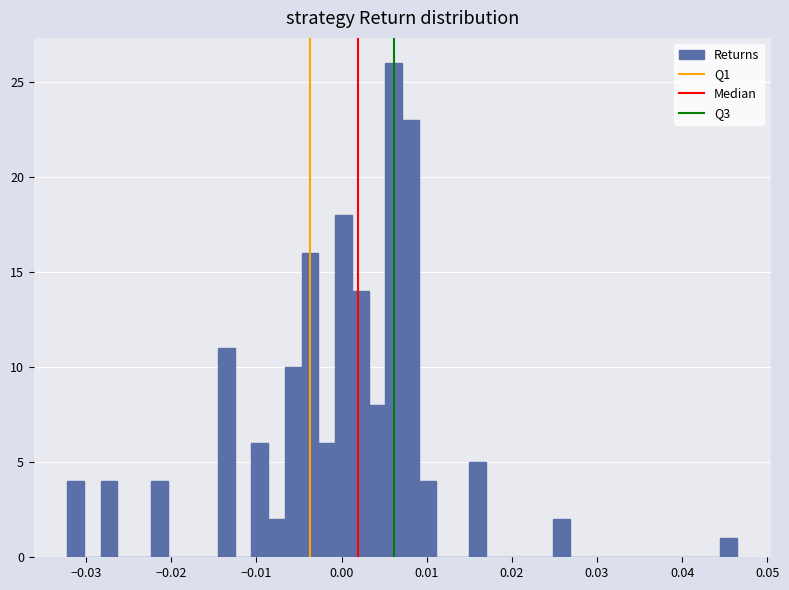

Read against the x-axis, roughly where is the centre of the tallest bar?

0.006